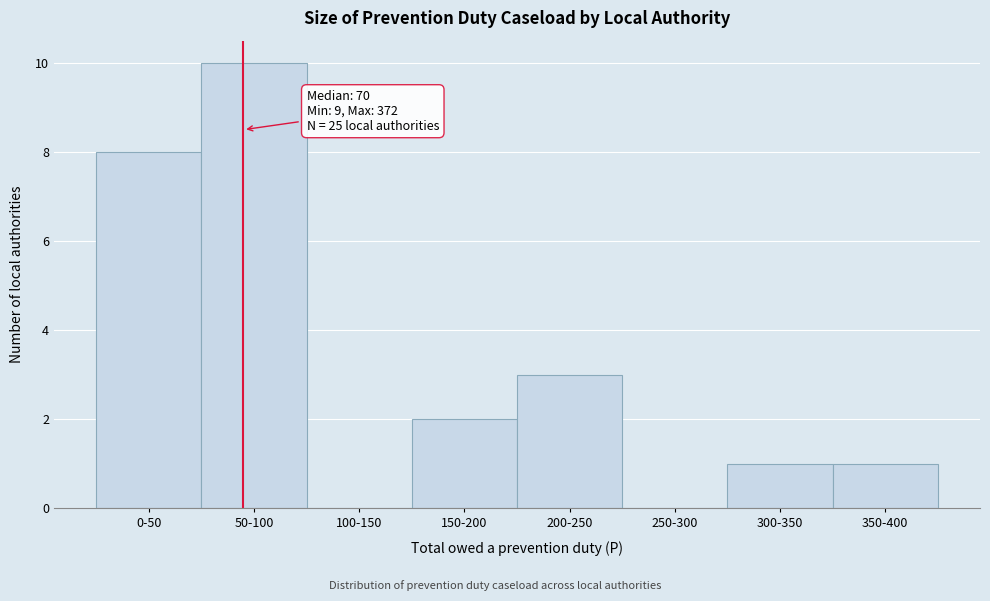

Reading left to right, extract all data points from this chart.

0-50=8	50-100=10	100-150=0	150-200=2	200-250=3	250-300=0	300-350=1	350-400=1